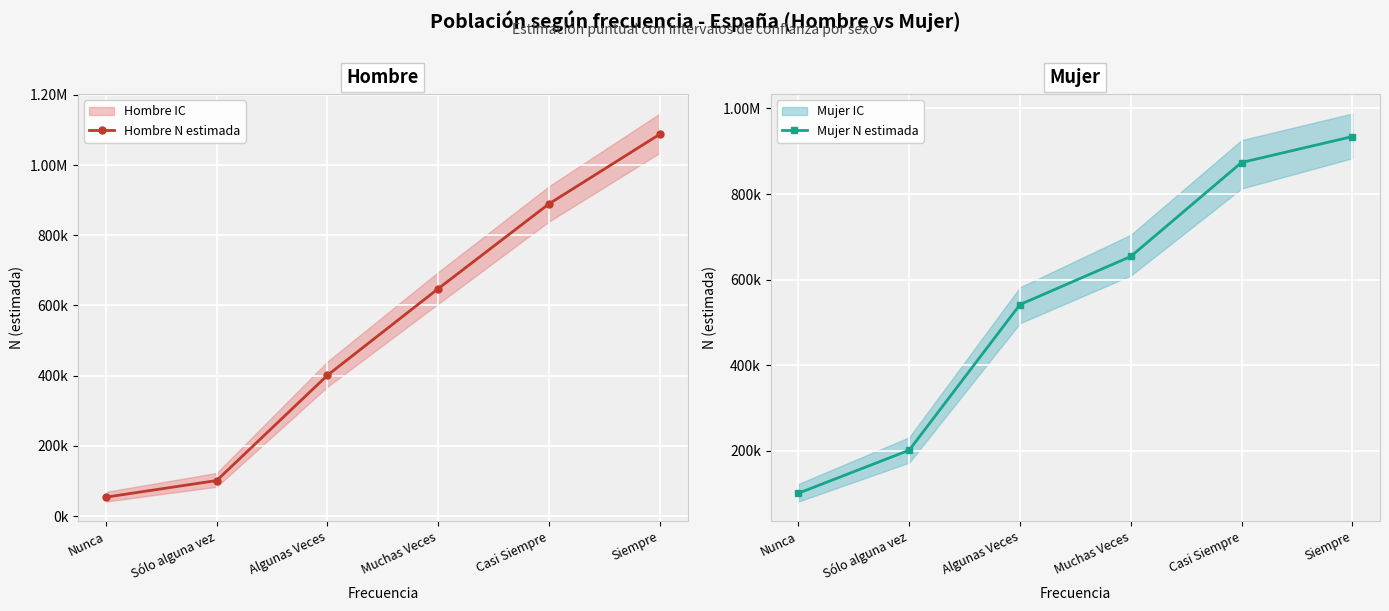

Is it true that Mujer N estimada equals 308147 at Casi Siempre?

False